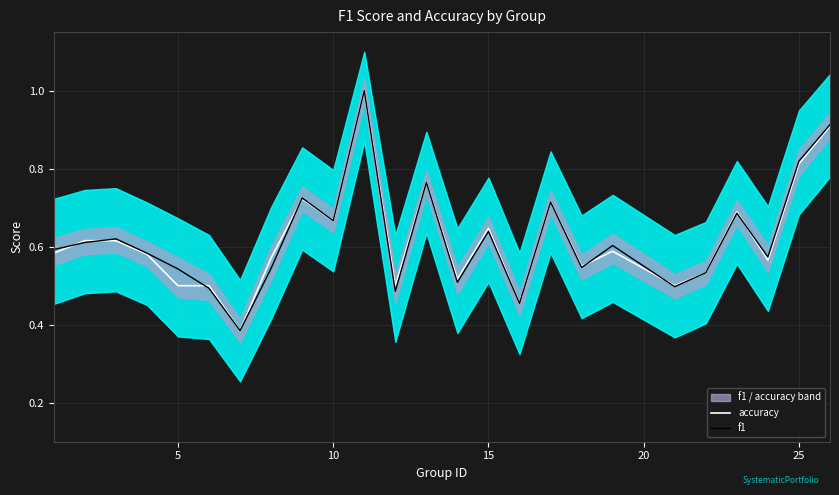

What is the highest value of the accuracy series?

1.0